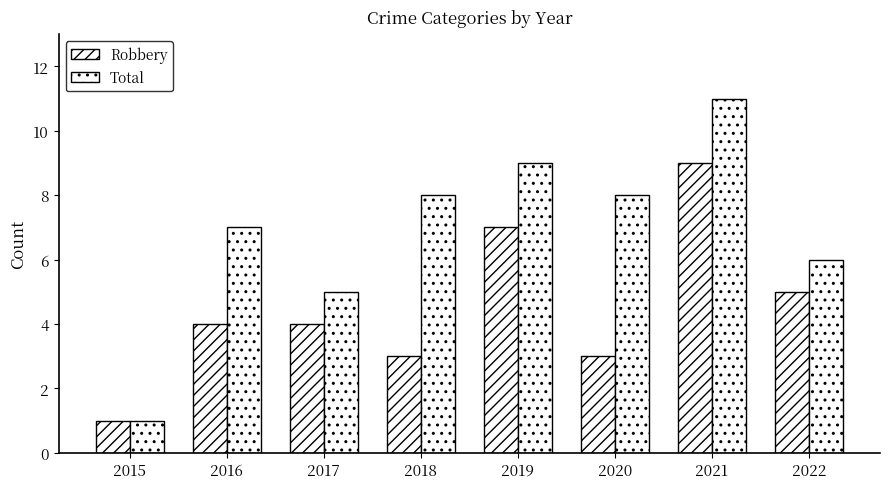

Between 2020 and 2022, which series saw the biggest shift?

Robbery